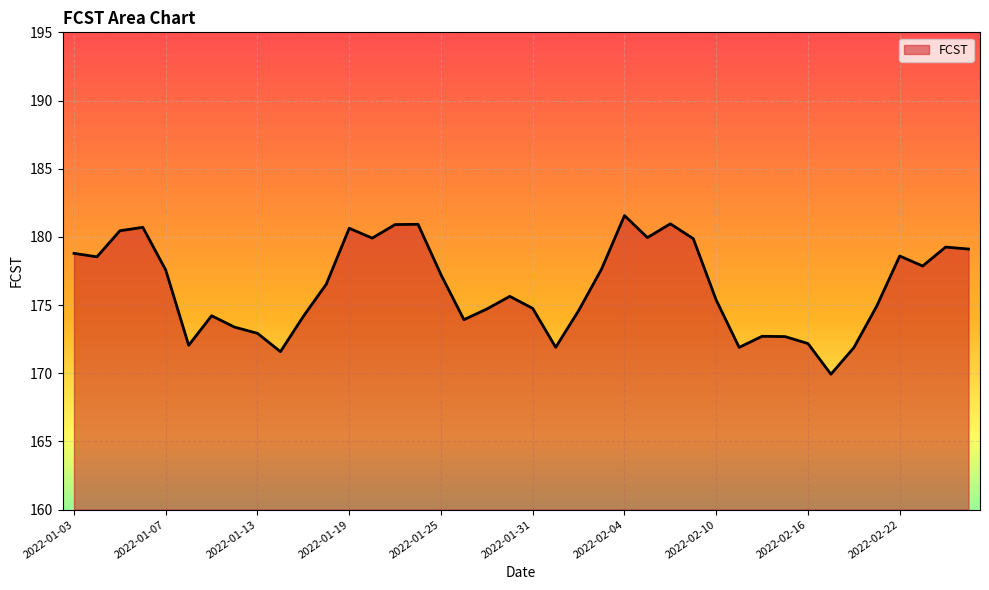

What is the smallest value displayed?

169.9